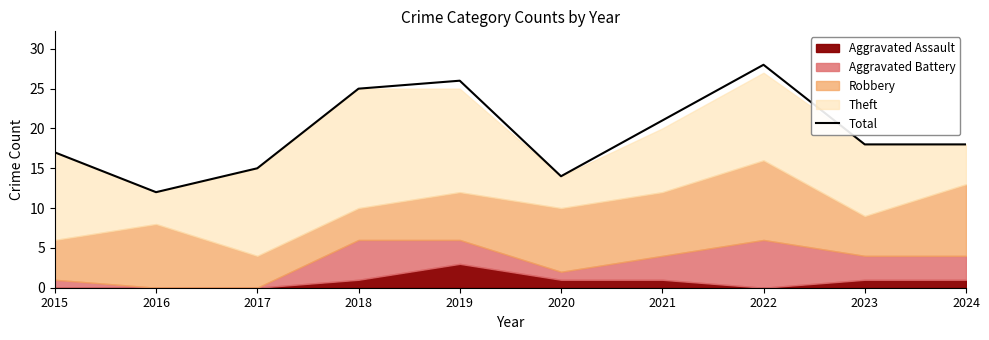

How many interior local peaks (higher than both neighbors) does the data have?

2